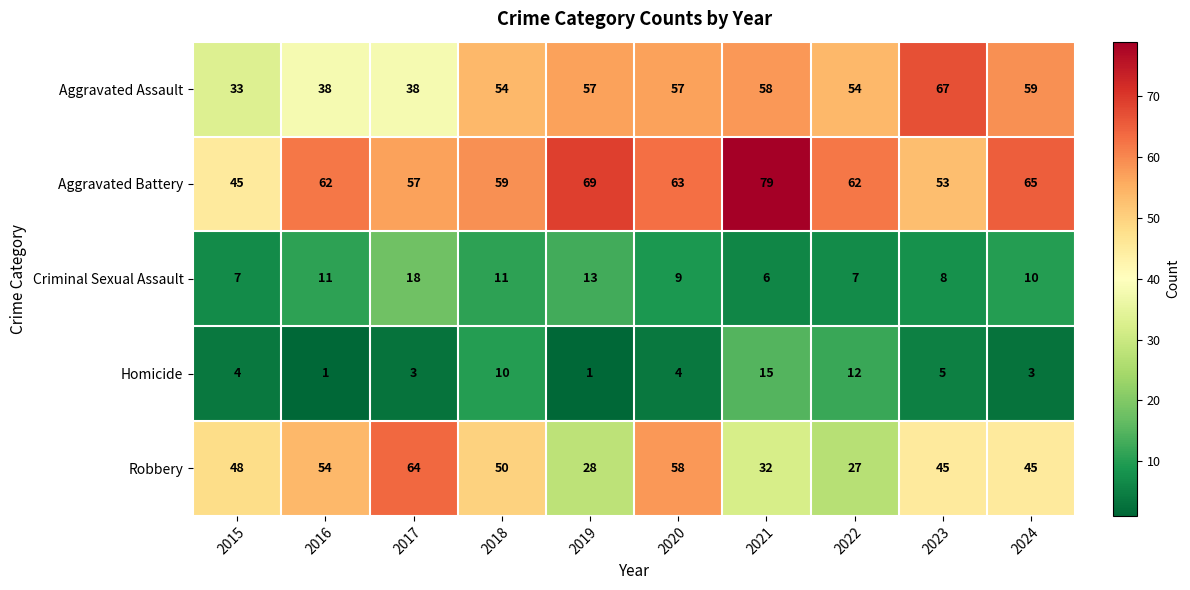

Count the number of categories in the chart.

10